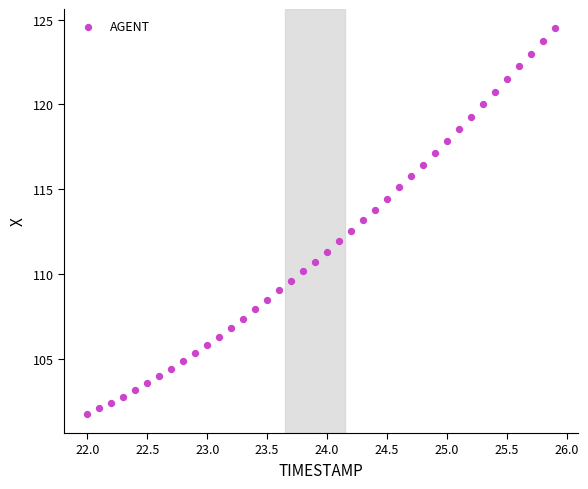

What is the range of Y values (max minus min)?

22.7